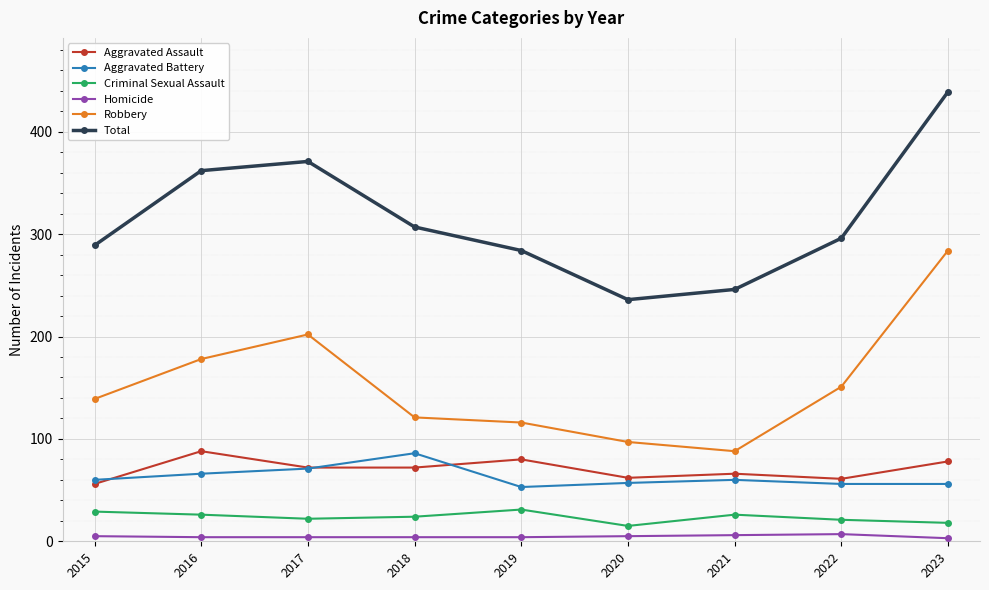

What is the minimum value for Aggravated Battery?

53